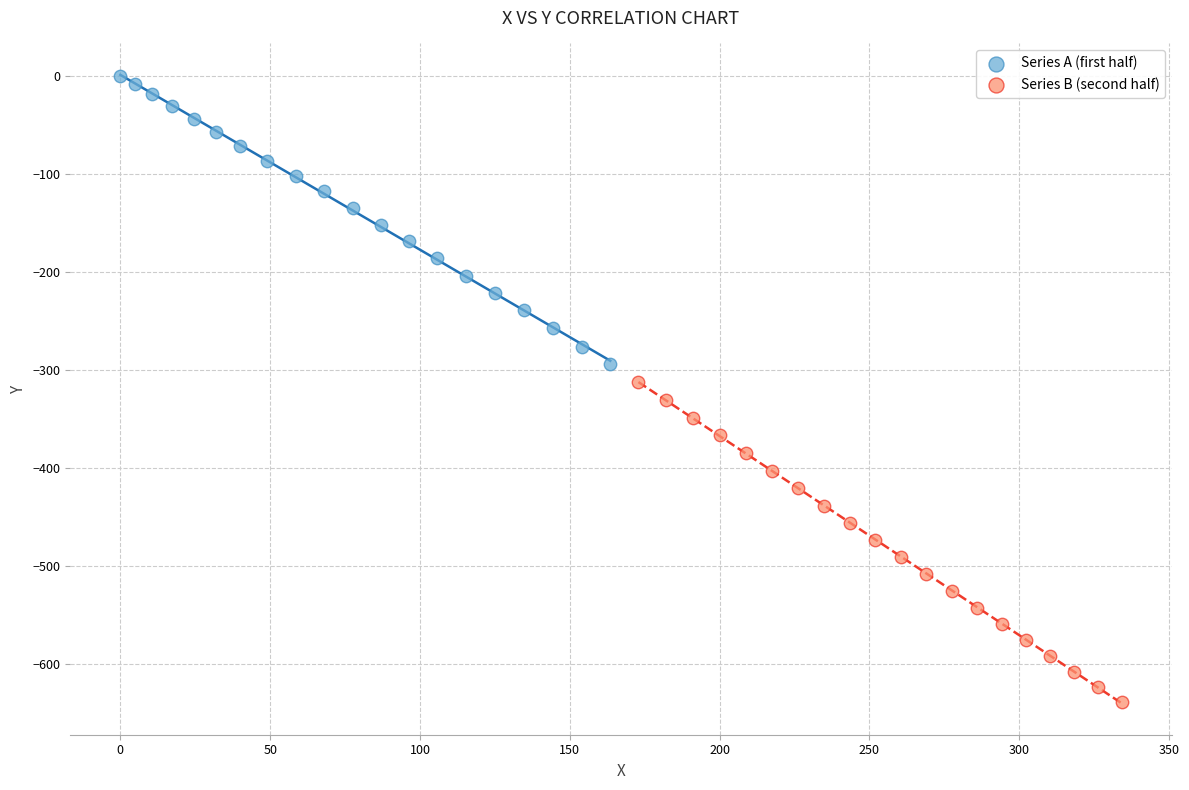

Which series contains the lowest Y value?

Series B (second half)